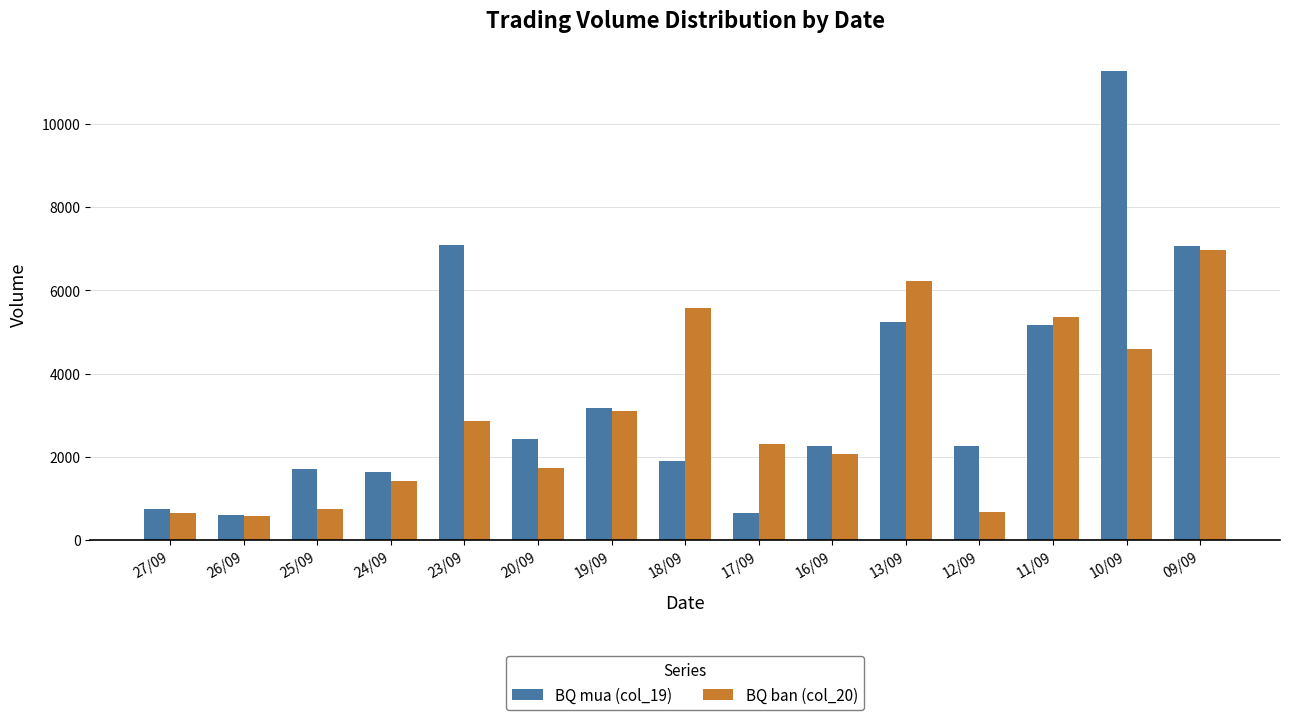

What is the maximum value shown in the chart?

11250